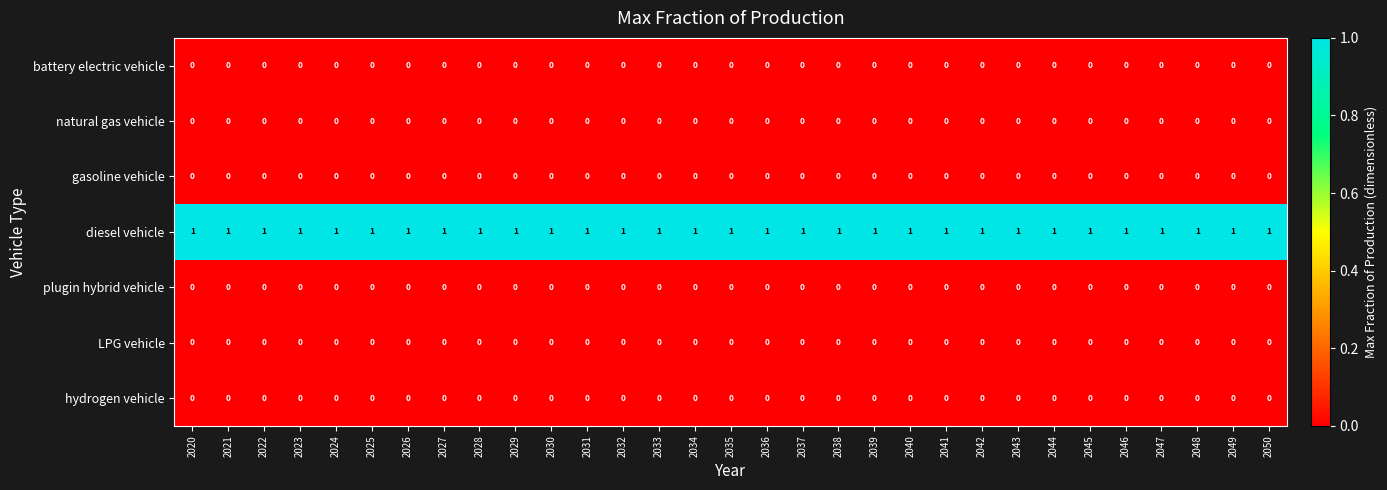

Is it true that hydrogen vehicle equals 0 at 2046?

True